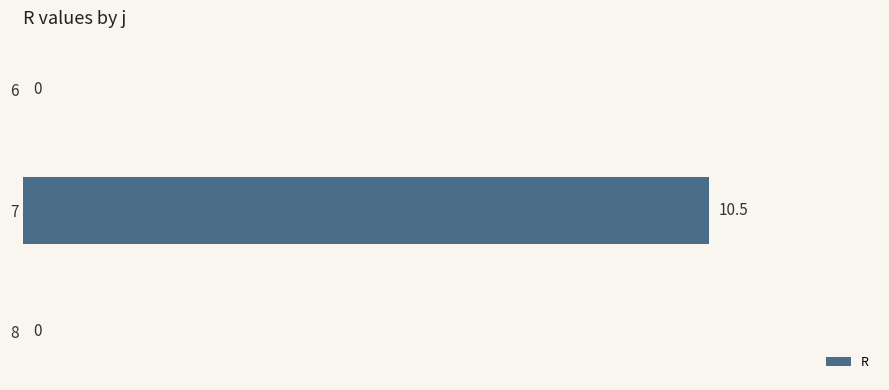

Which has a higher value, 6 or 7?

7